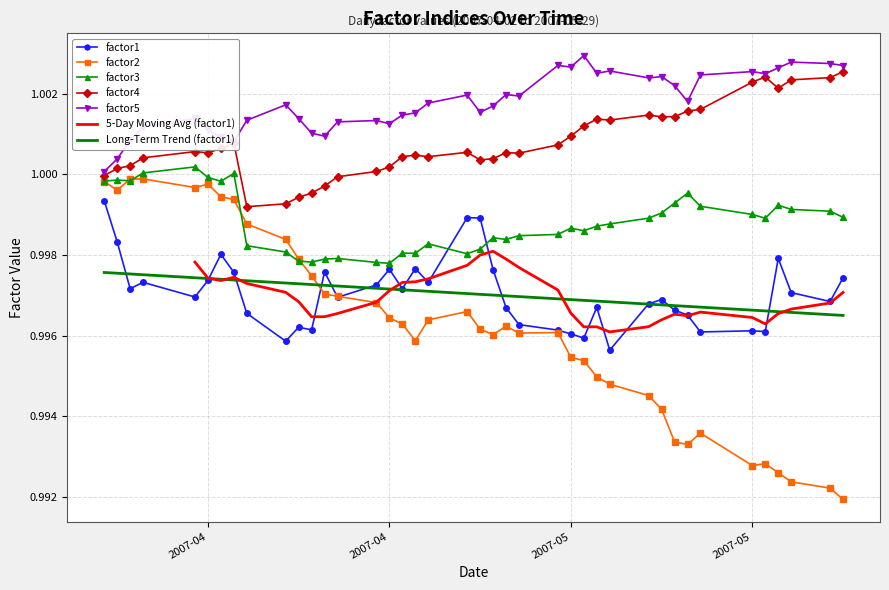

True or false: factor1 and factor2 cross at least once.

True